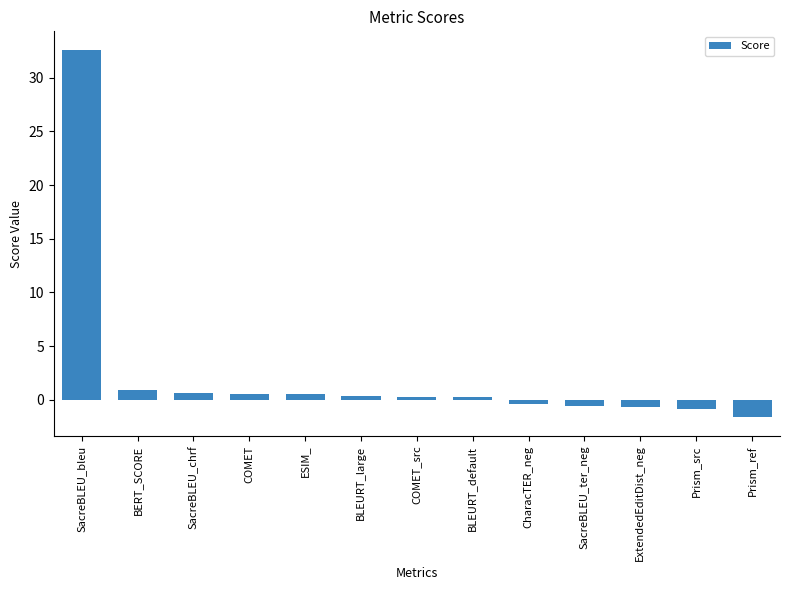

At which label is the value closest to 15?

BERT_SCORE